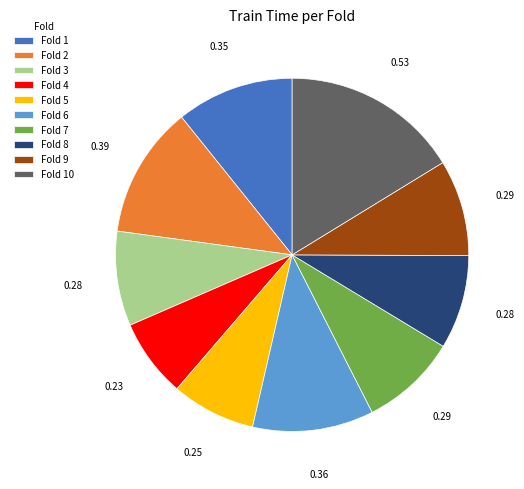

Do Fold 6 and Fold 1 together represent more than half of the pie?

No